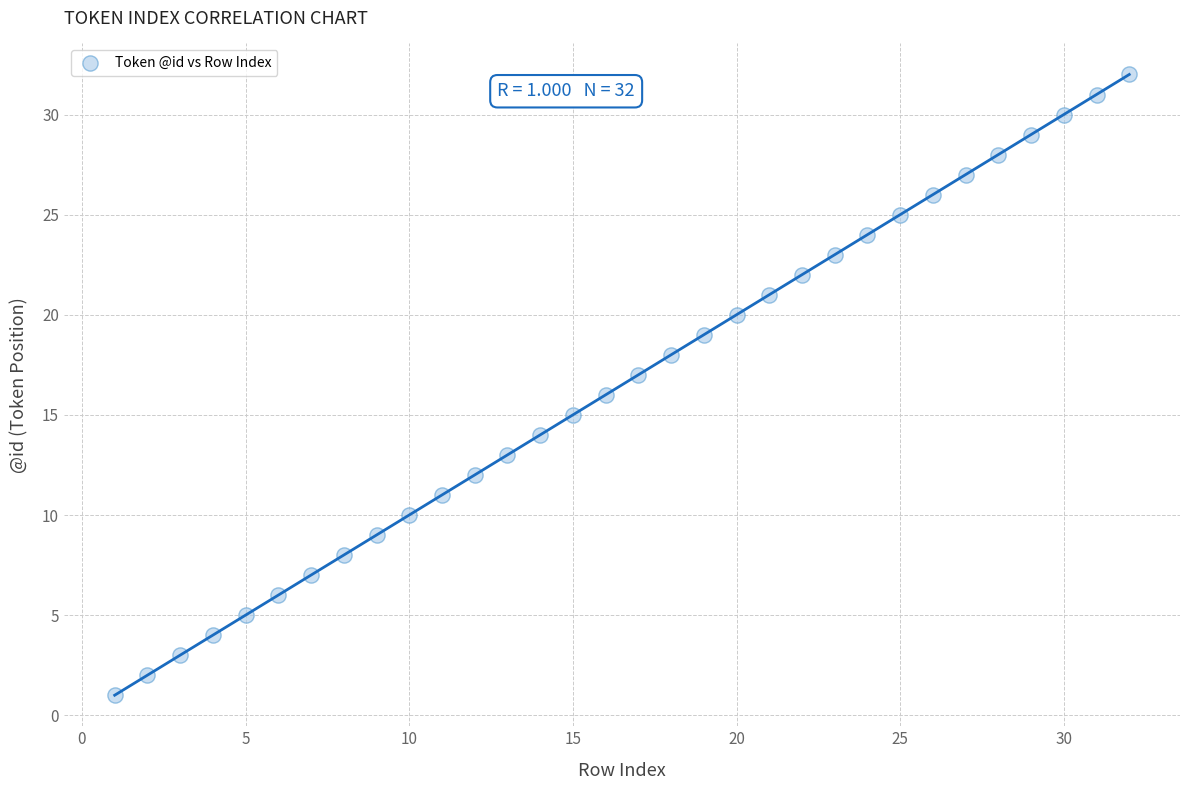

What is the range of X values (max minus min)?

31